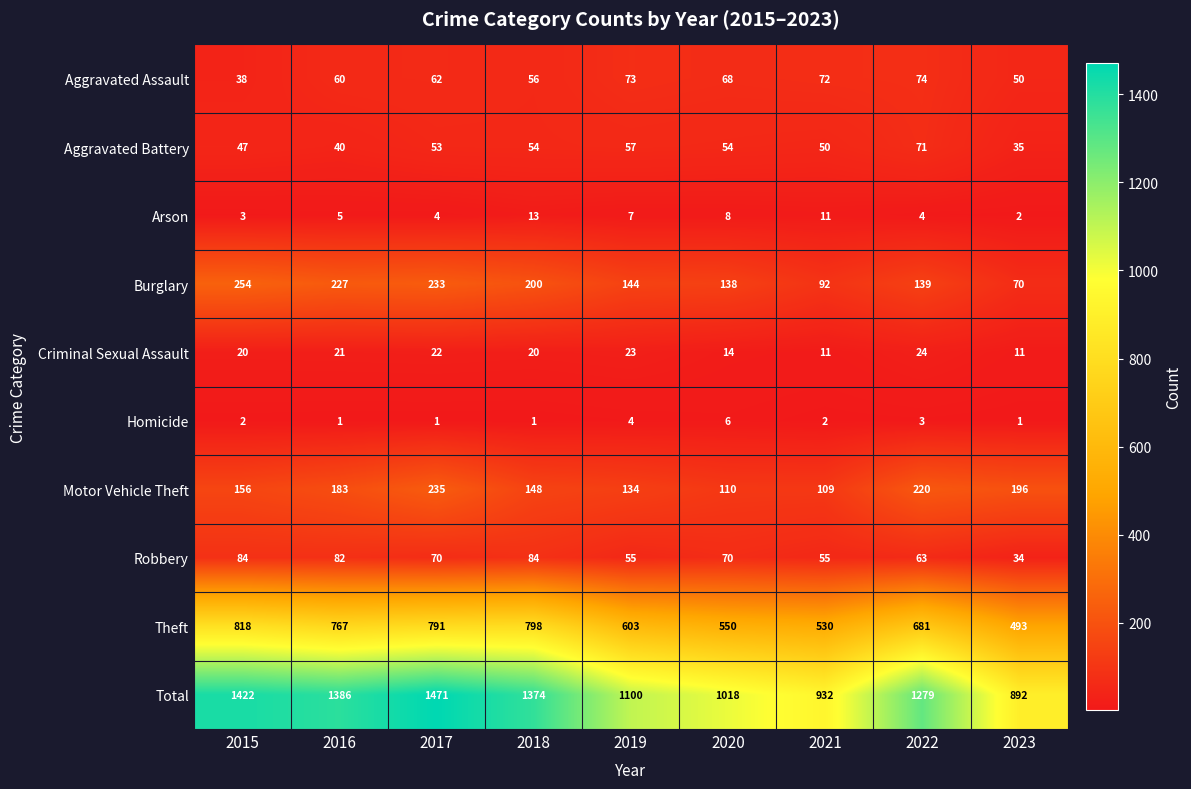

At which category is the sum across all series the highest?

2017